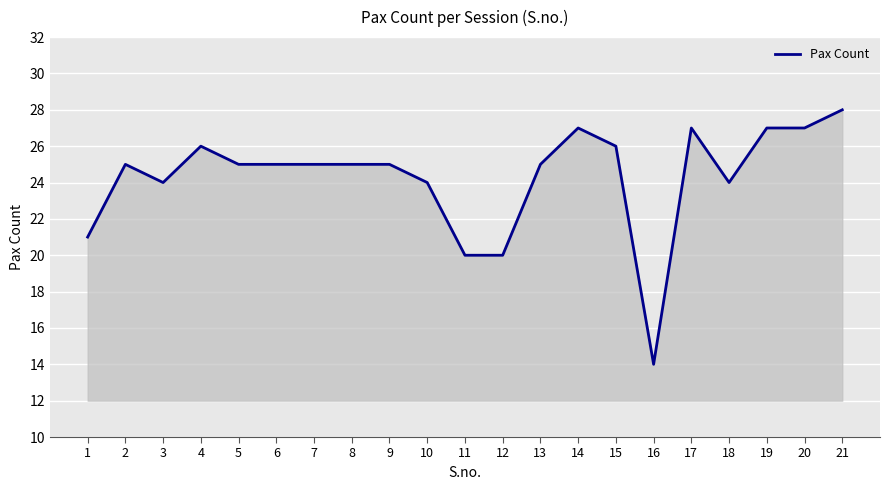

What is the difference between the values at 9 and 12?

5